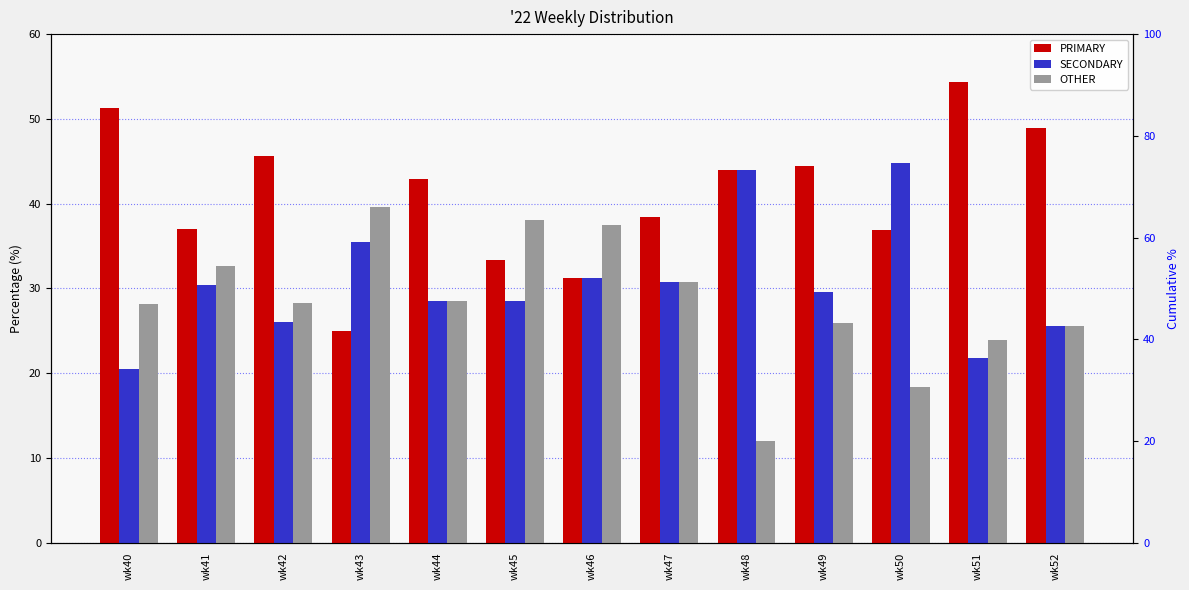

List the labels in order of OTHER value, largest first.

wk43, wk45, wk46, wk41, wk47, wk44, wk42, wk40, wk49, wk52, wk51, wk50, wk48